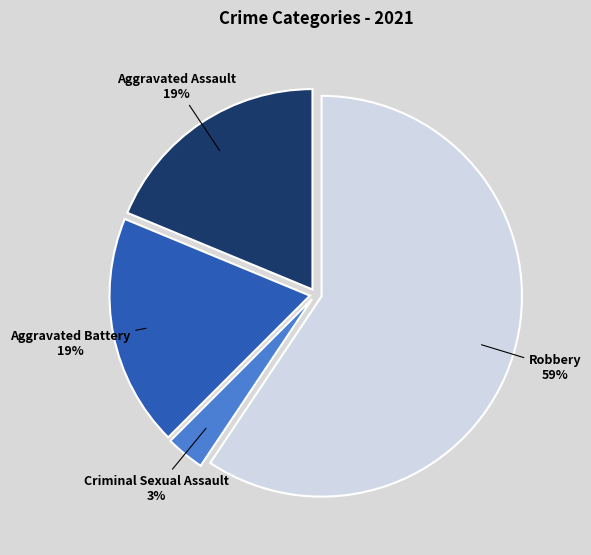

Is there a majority slice in this chart?

Yes